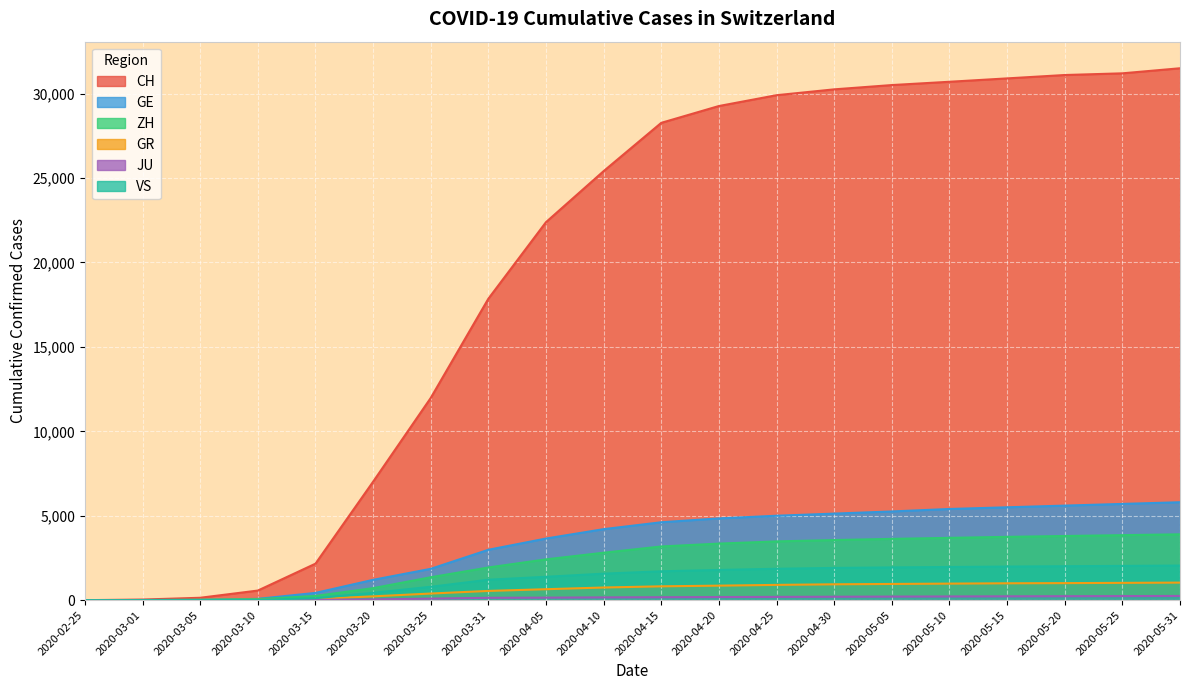

Count the number of data series in this chart.

6